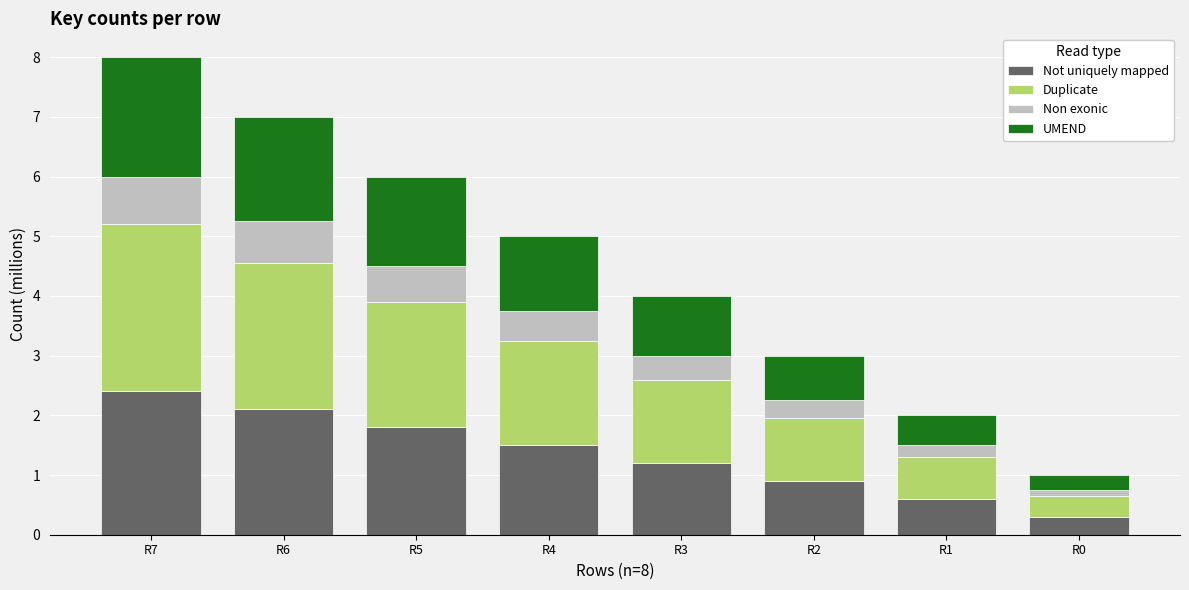

What is the highest value of the Not uniquely mapped series?

2.4